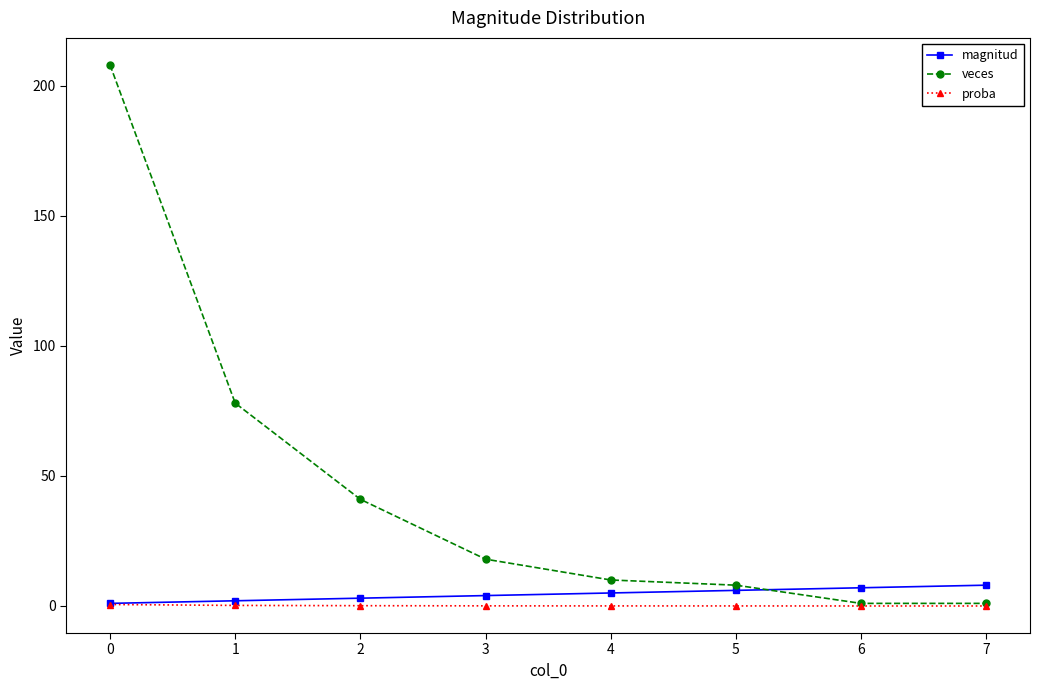

How many distinct data groups are displayed?

3